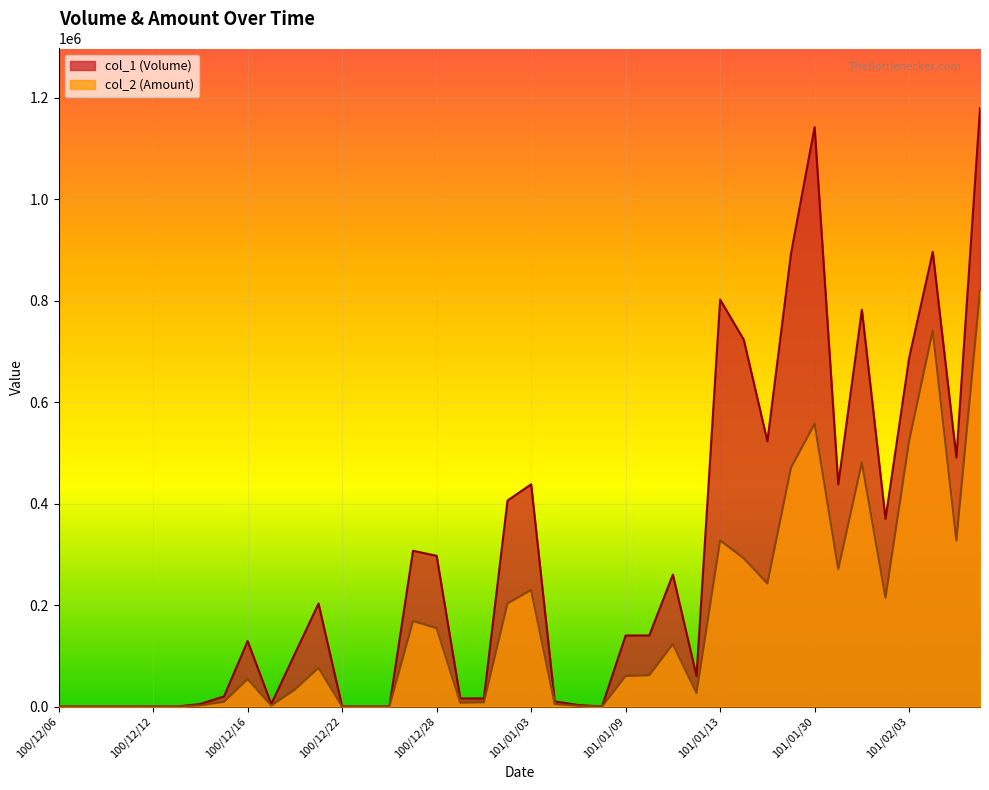

Rank the series by their maximum value, from lowest to highest.

col_2 (Amount), col_1 (Volume)